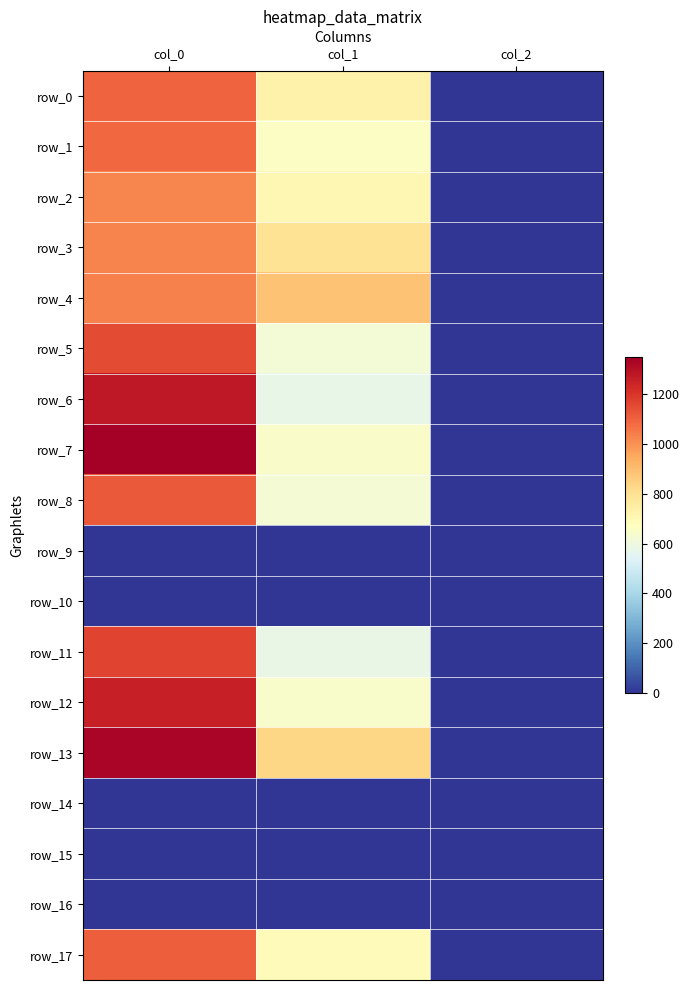

At col_1, list the series in order from largest to smallest.

row_4, row_13, row_3, row_0, row_2, row_17, row_1, row_7, row_12, row_8, row_5, row_11, row_6, row_9, row_10, row_14, row_15, row_16